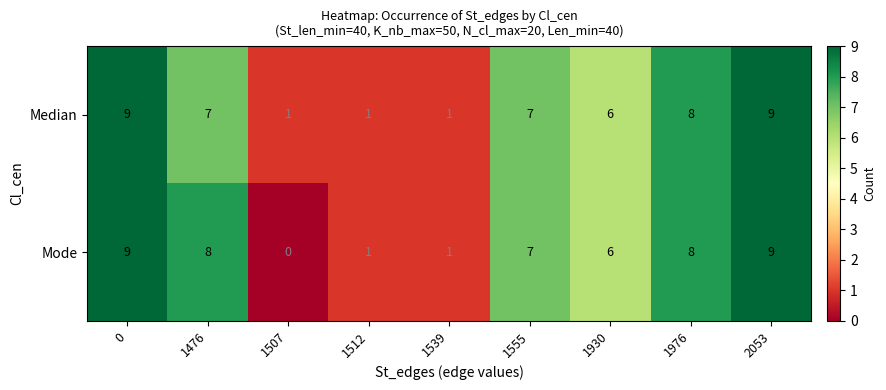

What is the sum of all Median values?

49